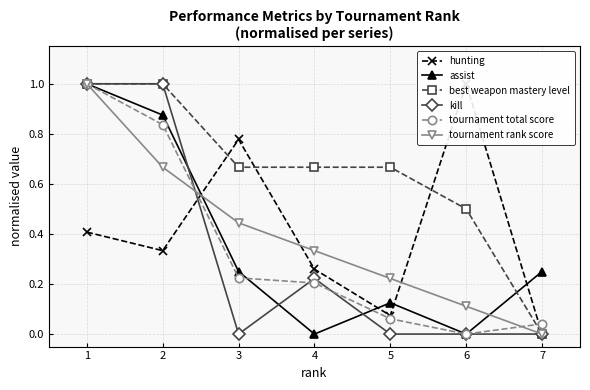

What is the total value across all series at 7?

0.3